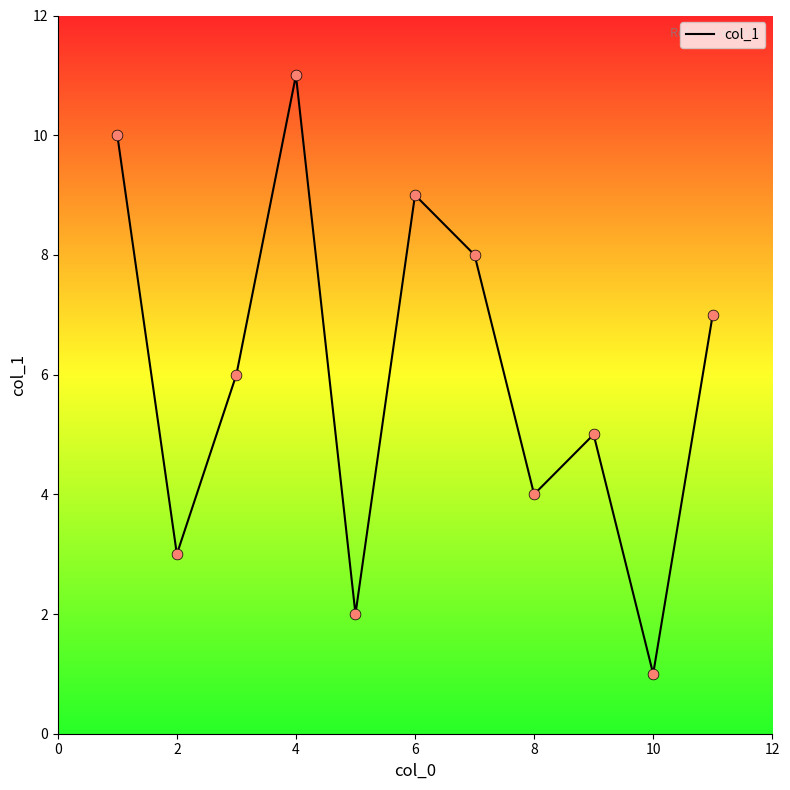

What is the greatest value displayed?

11